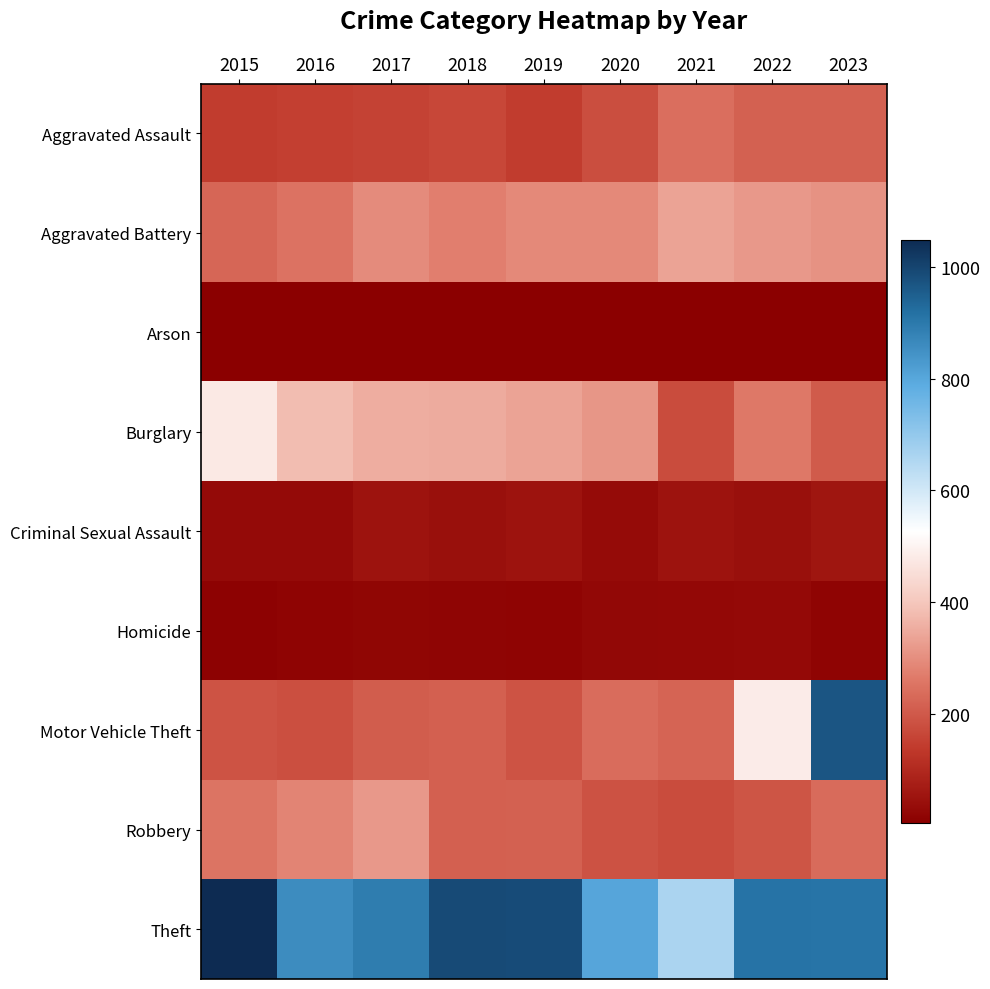

Reading left to right, list all the values displayed in this chart.

Aggravated Assault: 2015=142	2016=148	2017=155	2018=165	2019=143	2020=180	2021=243	2022=216	2023=216
Aggravated Battery: 2015=226	2016=251	2017=295	2018=274	2019=292	2020=292	2021=337	2022=317	2023=308
Arson: 2015=8	2016=5	2017=6	2018=5	2019=7	2020=8	2021=7	2022=9	2023=9
Burglary: 2015=477	2016=381	2017=355	2018=351	2019=337	2020=313	2021=175	2022=261	2023=204
Criminal Sexual Assault: 2015=30	2016=31	2017=50	2018=43	2019=50	2020=32	2021=50	2022=42	2023=57
Homicide: 2015=13	2016=16	2017=21	2018=18	2019=16	2020=24	2021=27	2022=29	2023=16
Motor Vehicle Theft: 2015=189	2016=182	2017=207	2018=213	2019=190	2020=239	2021=222	2022=484	2023=968
Robbery: 2015=253	2016=284	2017=319	2018=215	2019=216	2020=187	2021=176	2022=192	2023=236
Theft: 2015=1049	2016=858	2017=890	2018=988	2019=987	2020=804	2021=661	2022=911	2023=910